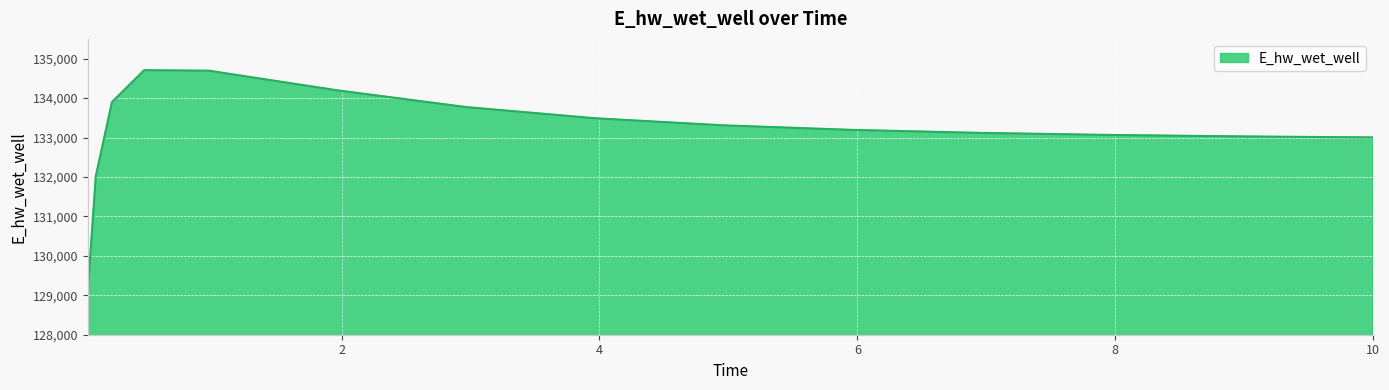

What is the minimum value shown in the chart?

129099.7